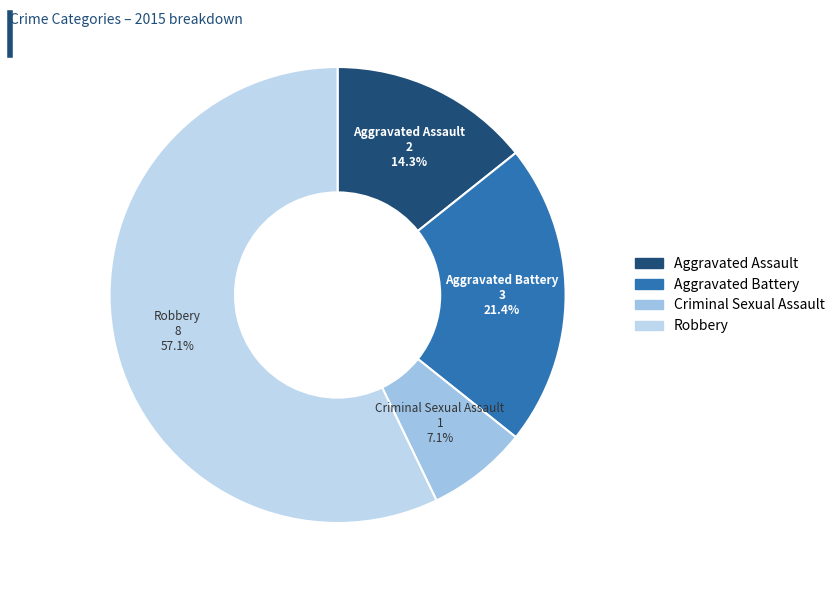

Which category accounts for the majority?

Robbery